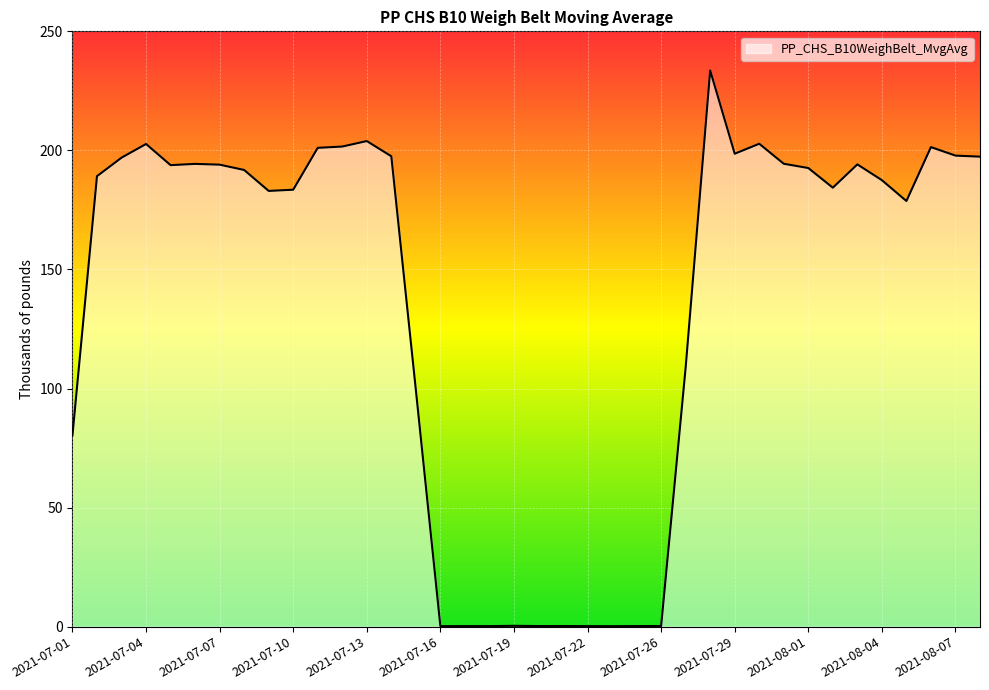

What is the greatest value displayed?

233.6